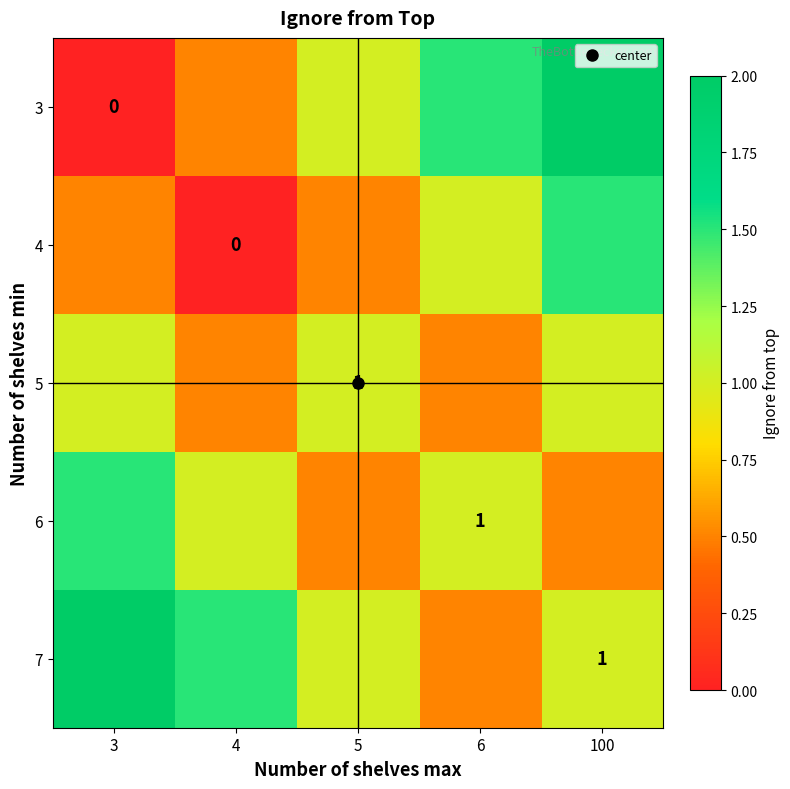

What is the difference between the 4 values at 100 and 4?

1.5